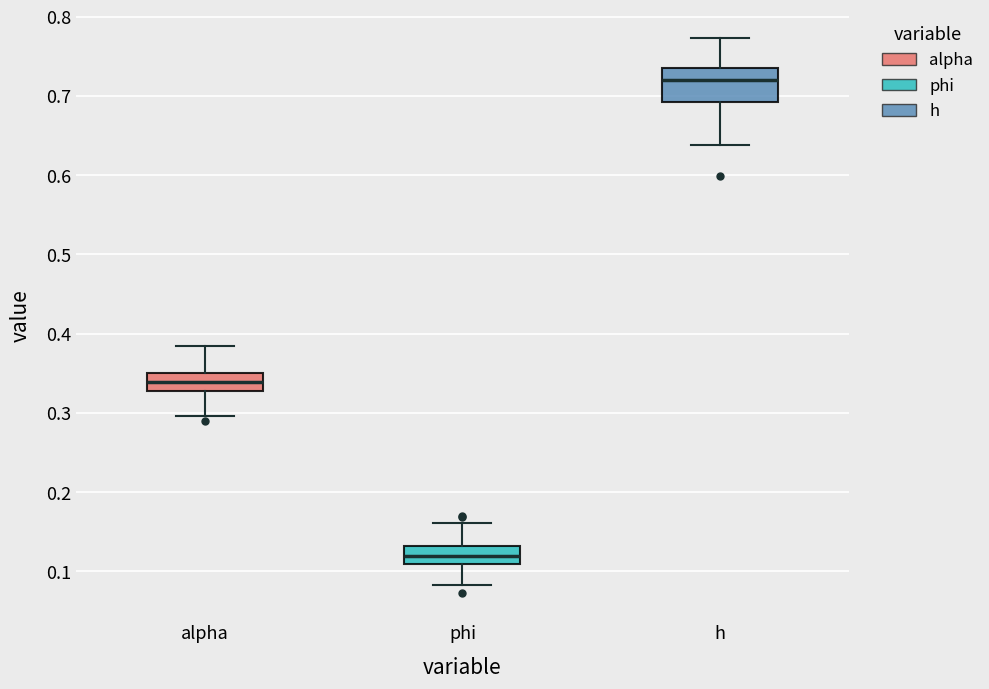

Reading left to right, read every box against the y-axis: the position of its median line, the range the box covers, and the ends of its whiskers. The values are not printed on the chart, so give them approximately, as read against the axis.

alpha: median 0.34, box 0.33 to 0.35, whiskers 0.30 to 0.38
phi: median 0.12, box 0.11 to 0.13, whiskers 0.08 to 0.16
h: median 0.72, box 0.69 to 0.73, whiskers 0.64 to 0.77